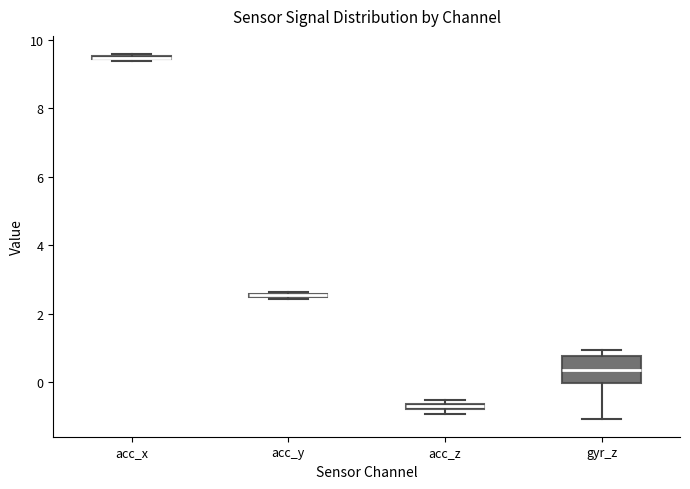

Which box is the tallest, from its lower edge to its upper edge?

gyr_z